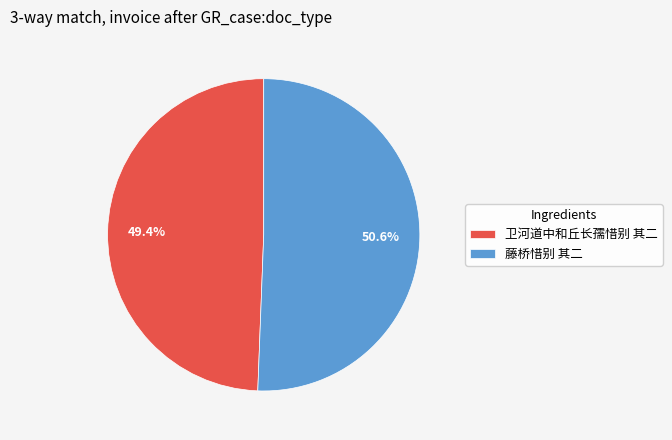

Do 卫河道中和丘长孺惜别 其二 and 藤桥惜别 其二 together represent more than half of the pie?

Yes